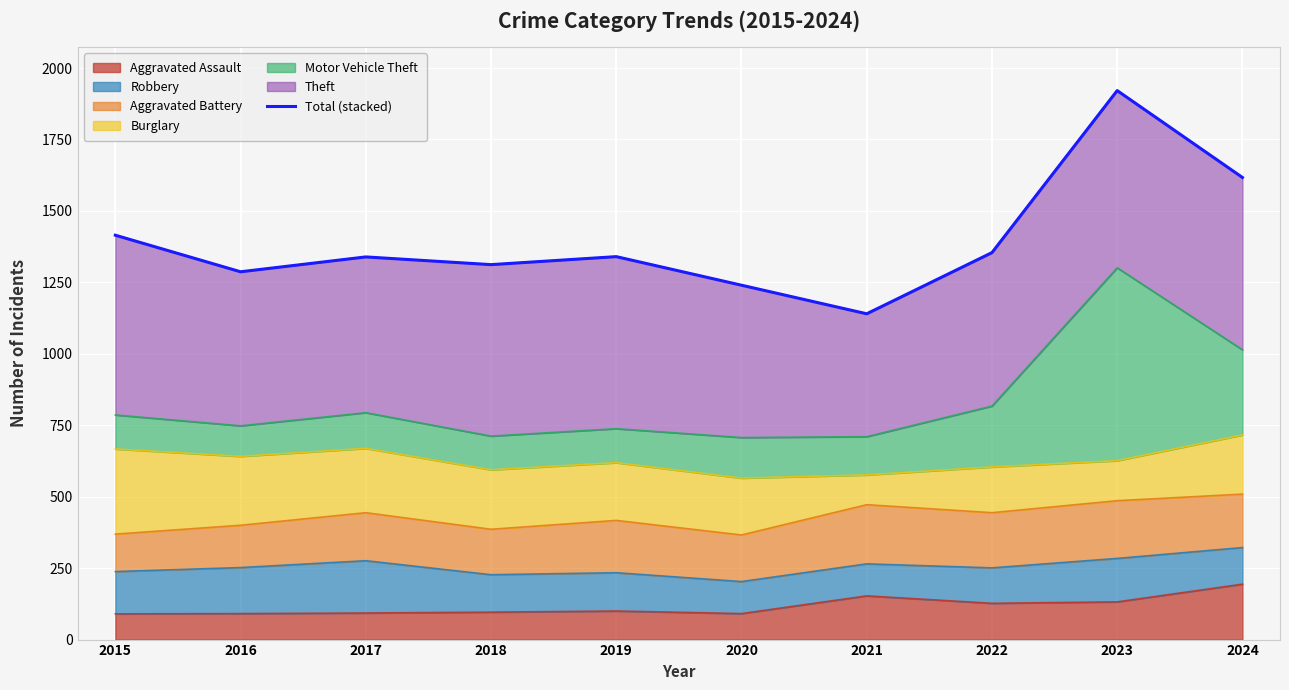

How many points are higher than both their immediate neighbors (excluding endpoints)?

3